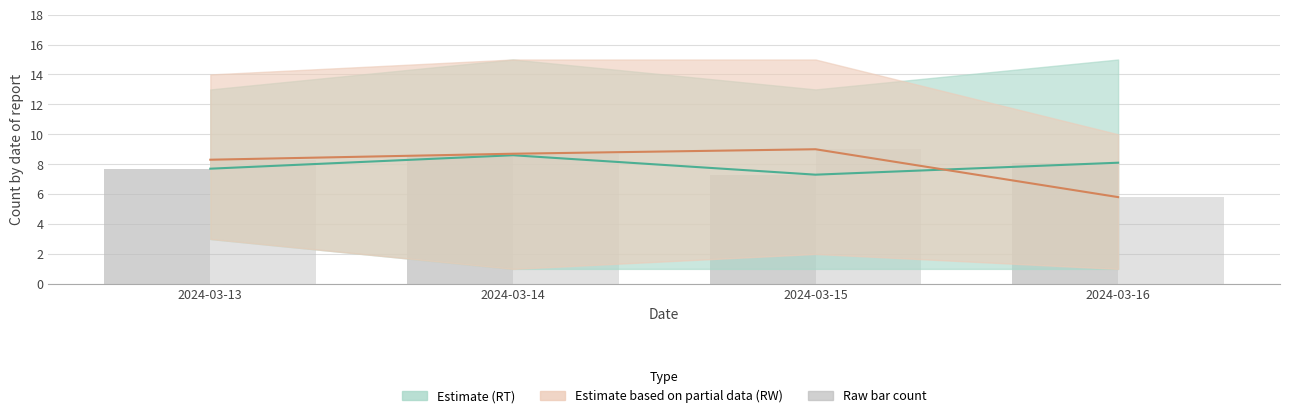

Where is RW count nearest to the value 7?

2024-03-16